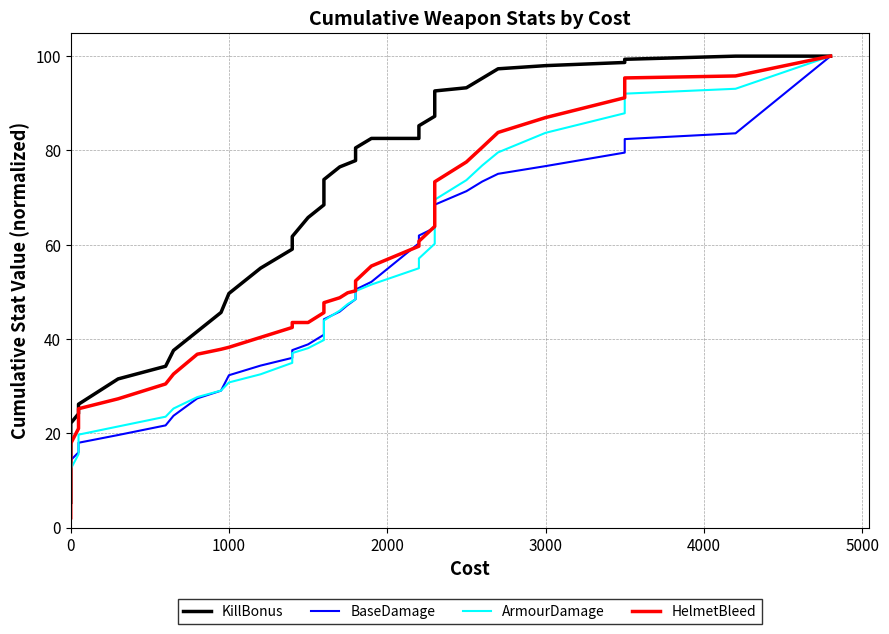

How many lines are shown in the chart?

4